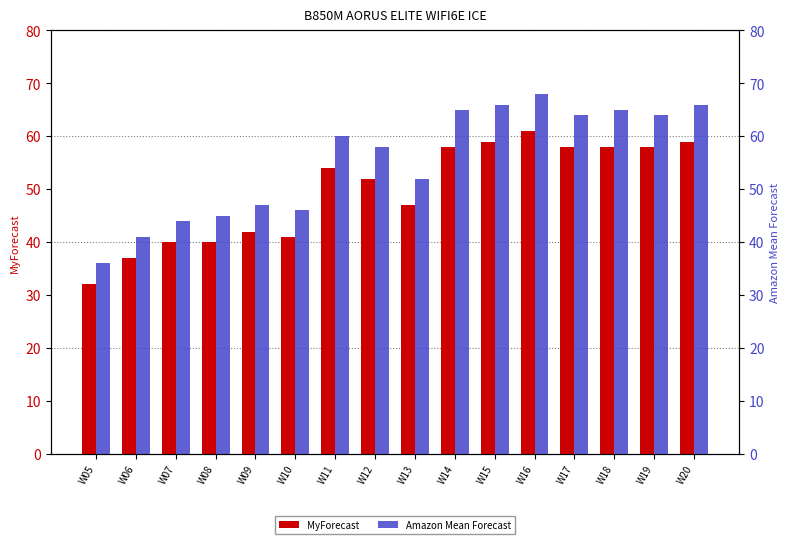

Is the value of MyForecast at W19 greater than the value of Amazon Mean Forecast at W10?

Yes